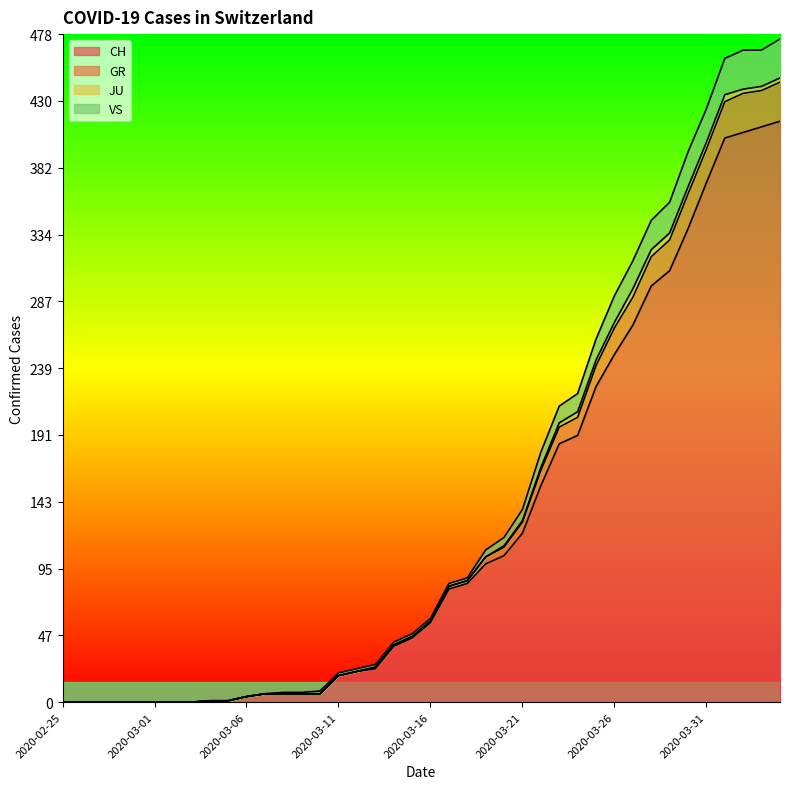

The value of CH at 2020-03-08 is 6. True or false?

True